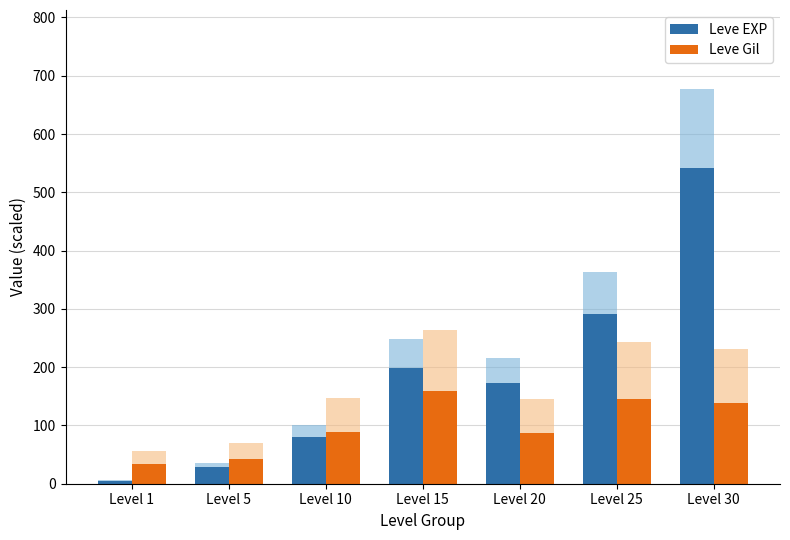

What is the difference between the highest and lowest values at Level 15?

39.6